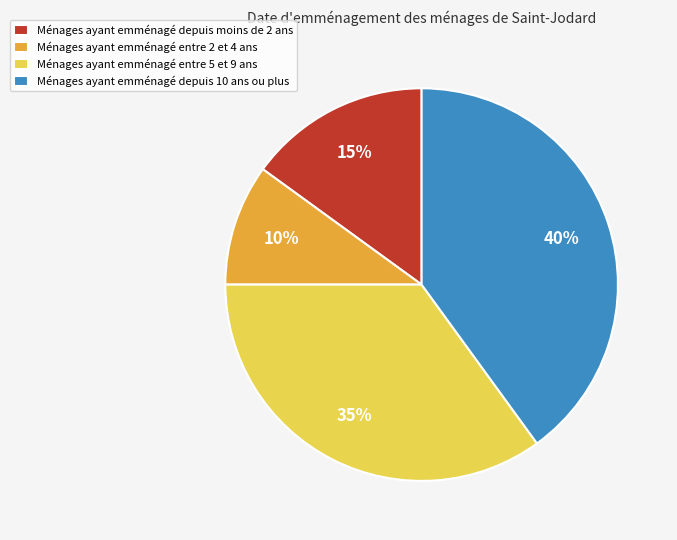

Count the number of slices in the pie.

4